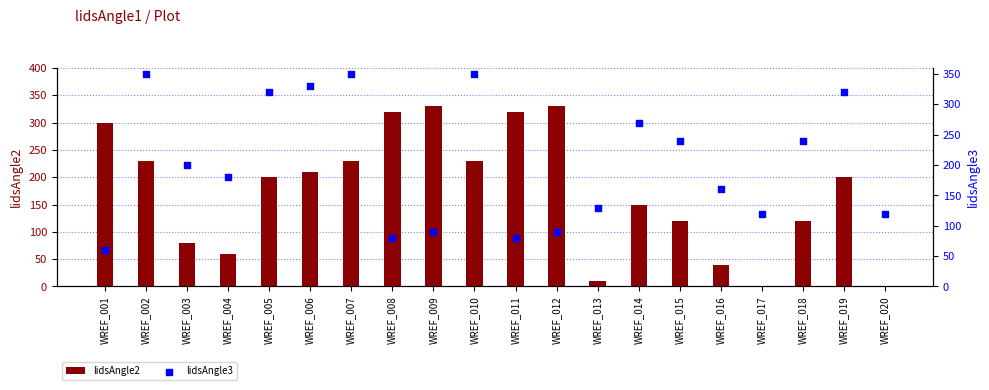

Is the value of lidsAngle3 at WREF_004 greater than the value of lidsAngle2 at WREF_012?

No